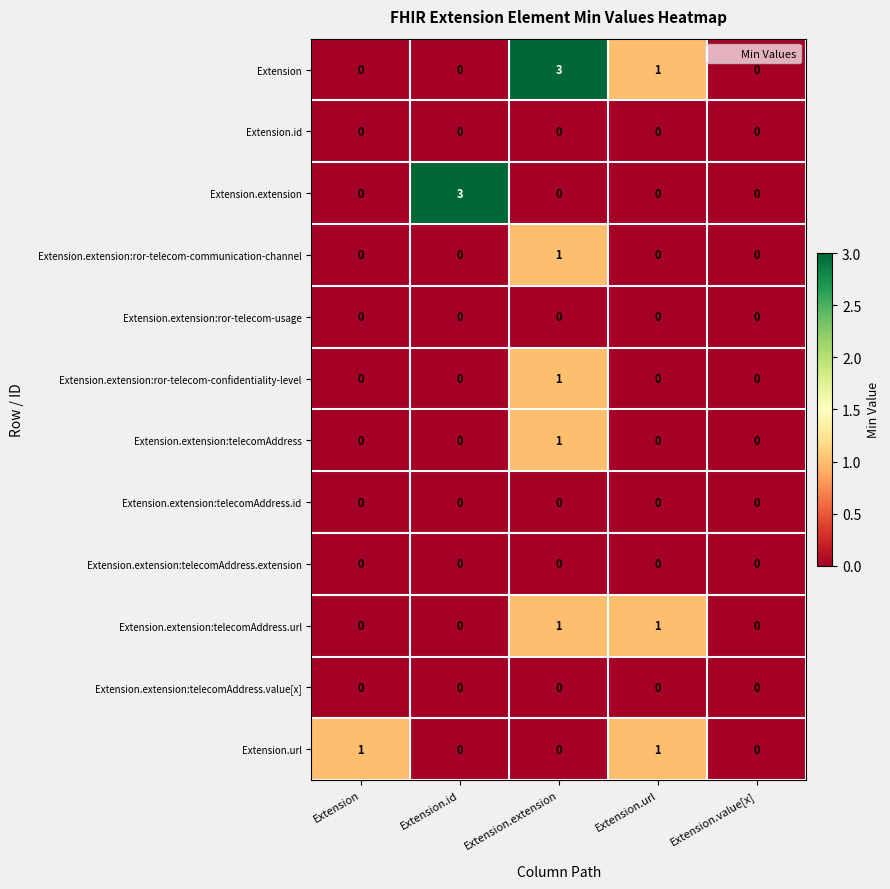

What is the maximum value shown in the chart?

3